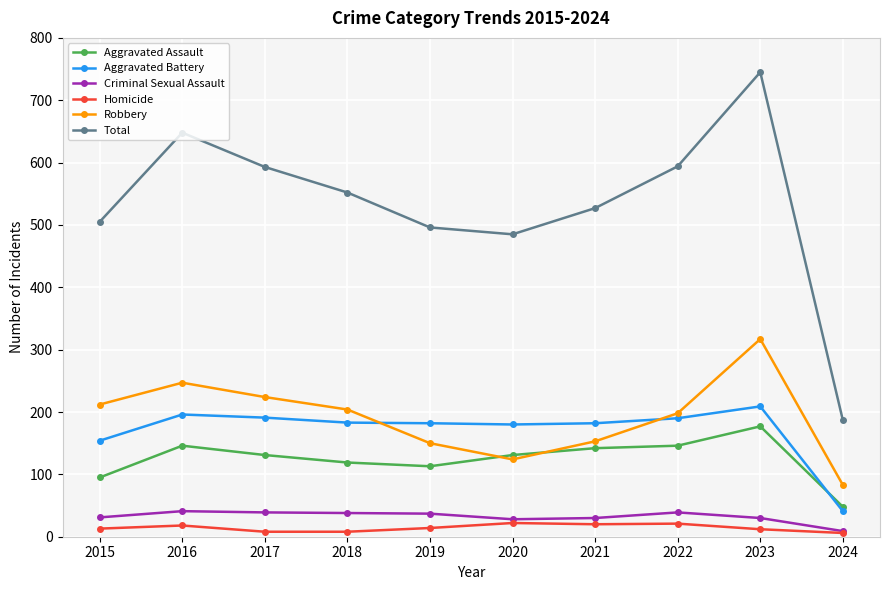

Is it true that Total equals 253 at 2022?

False